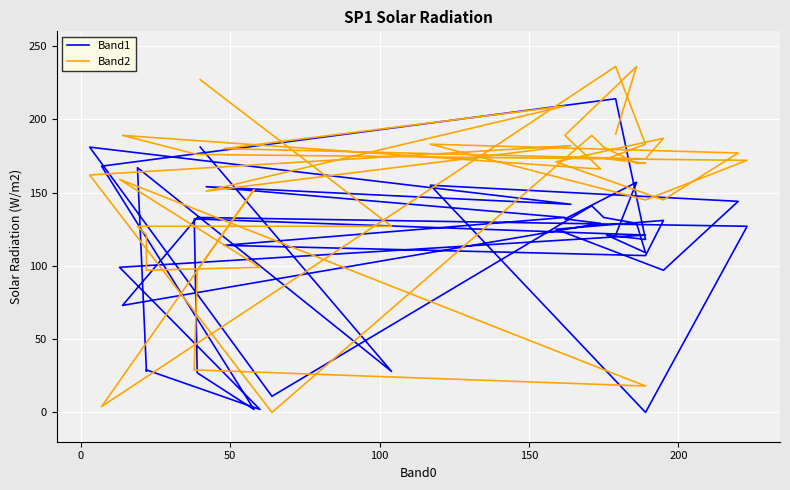

Which series has the widest spread of values?

Band2